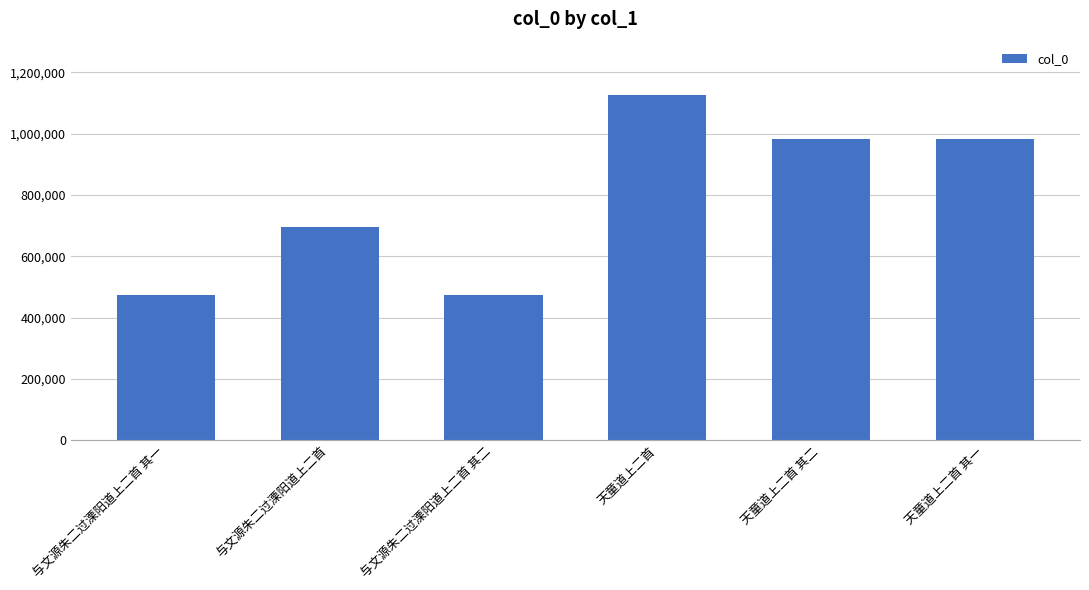

Which has a higher value, 与文源朱二过溧阳道上二首 其二 or 天童道上二首 其二?

天童道上二首 其二